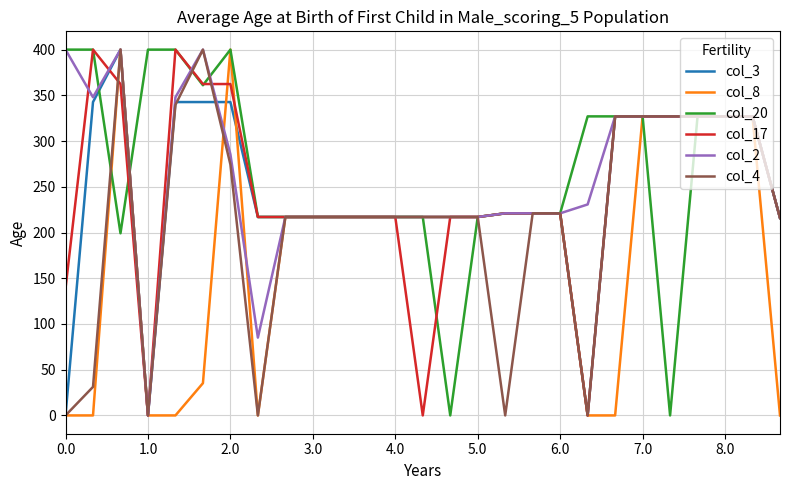

What is the highest value of the col_4 series?

400.0